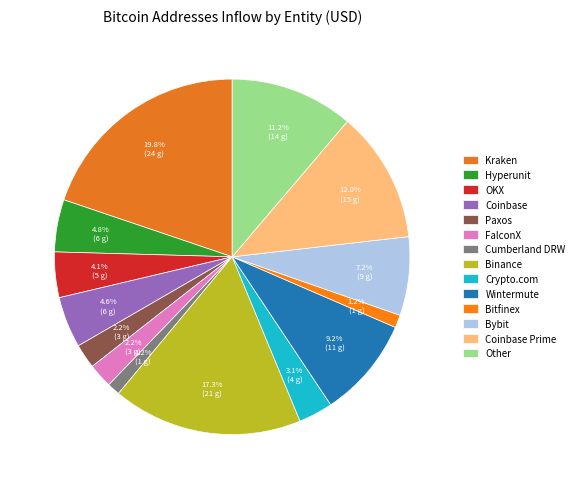

The Cumberland DRW slice represents 11% of the pie. True or false?

False